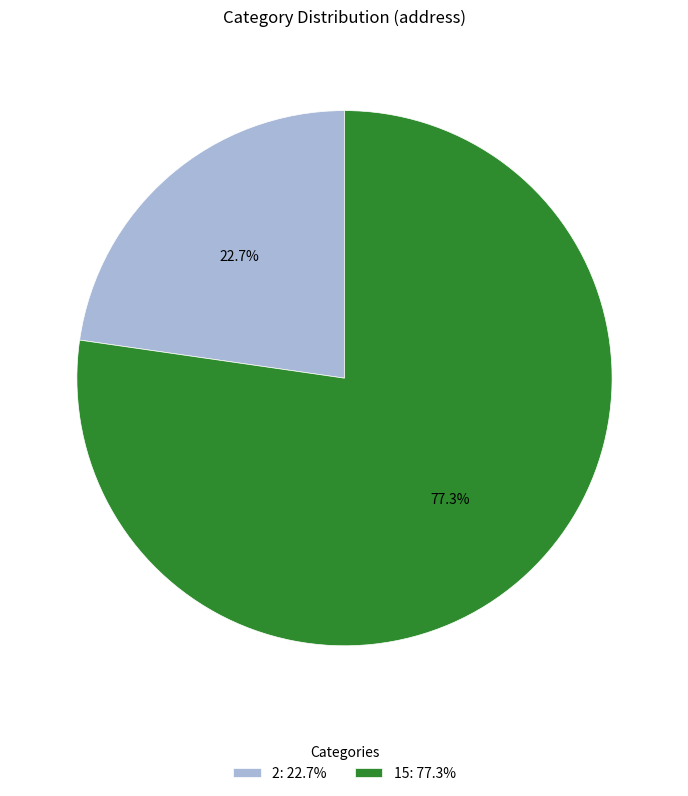

To the nearest percent, what is the difference between the largest and smallest slice percentages?

55%